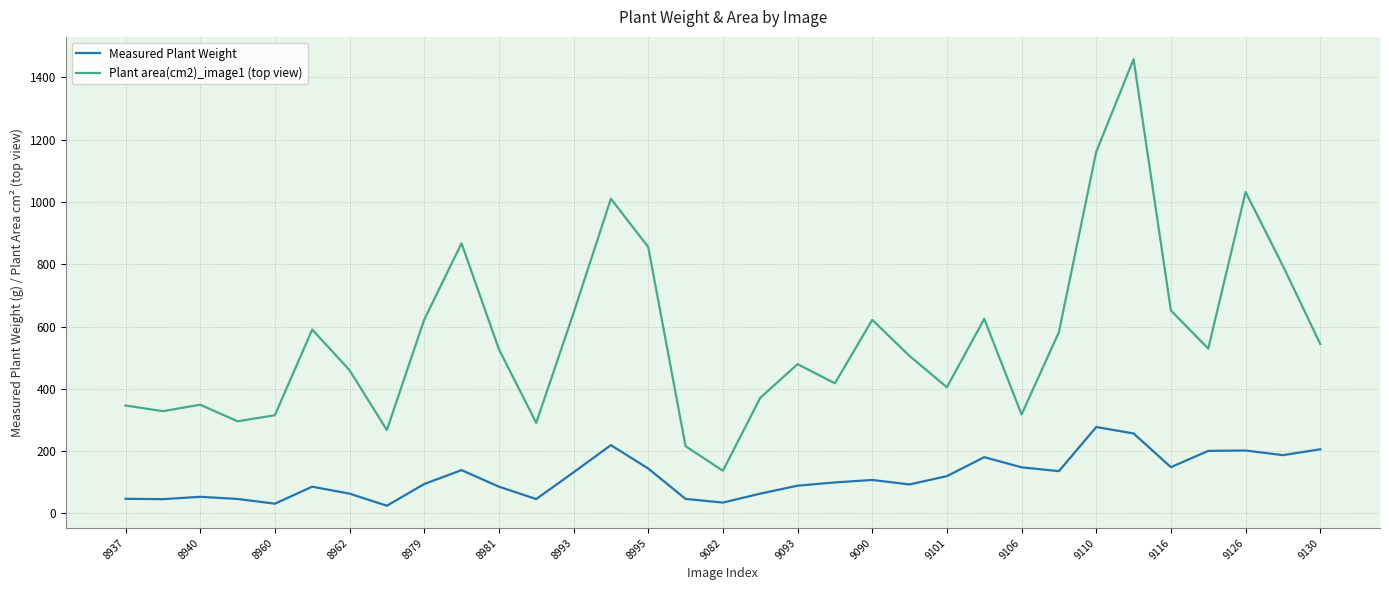

Which series has the largest total across all categories?

Plant area(cm2)_image1 (top view)